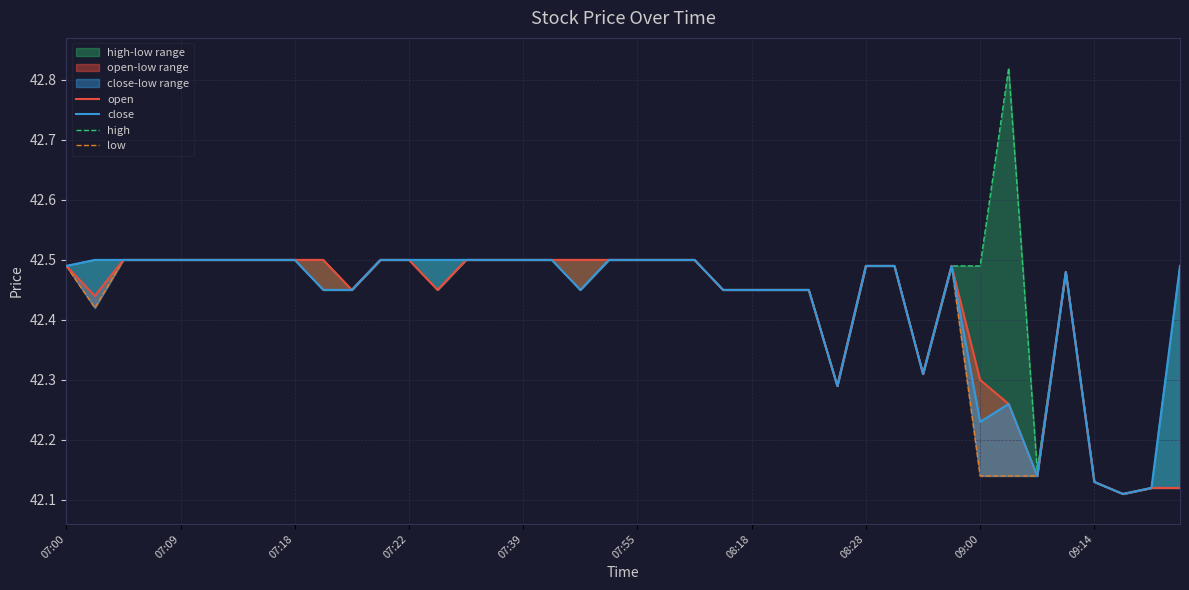

What are all the series names shown in the legend?

open, close, high, low